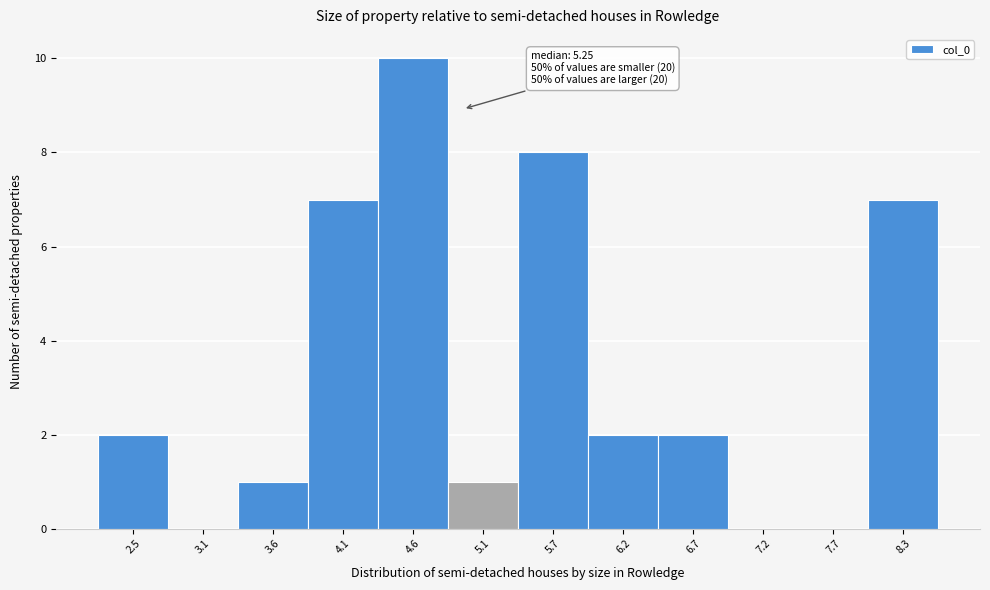

Reading left to right, extract all data points from this chart.

2.5=2	3.1=0	3.6=1	4.1=7	4.6=10	5.1=1	5.7=8	6.2=2	6.7=2	7.2=0	7.7=0	8.3=7